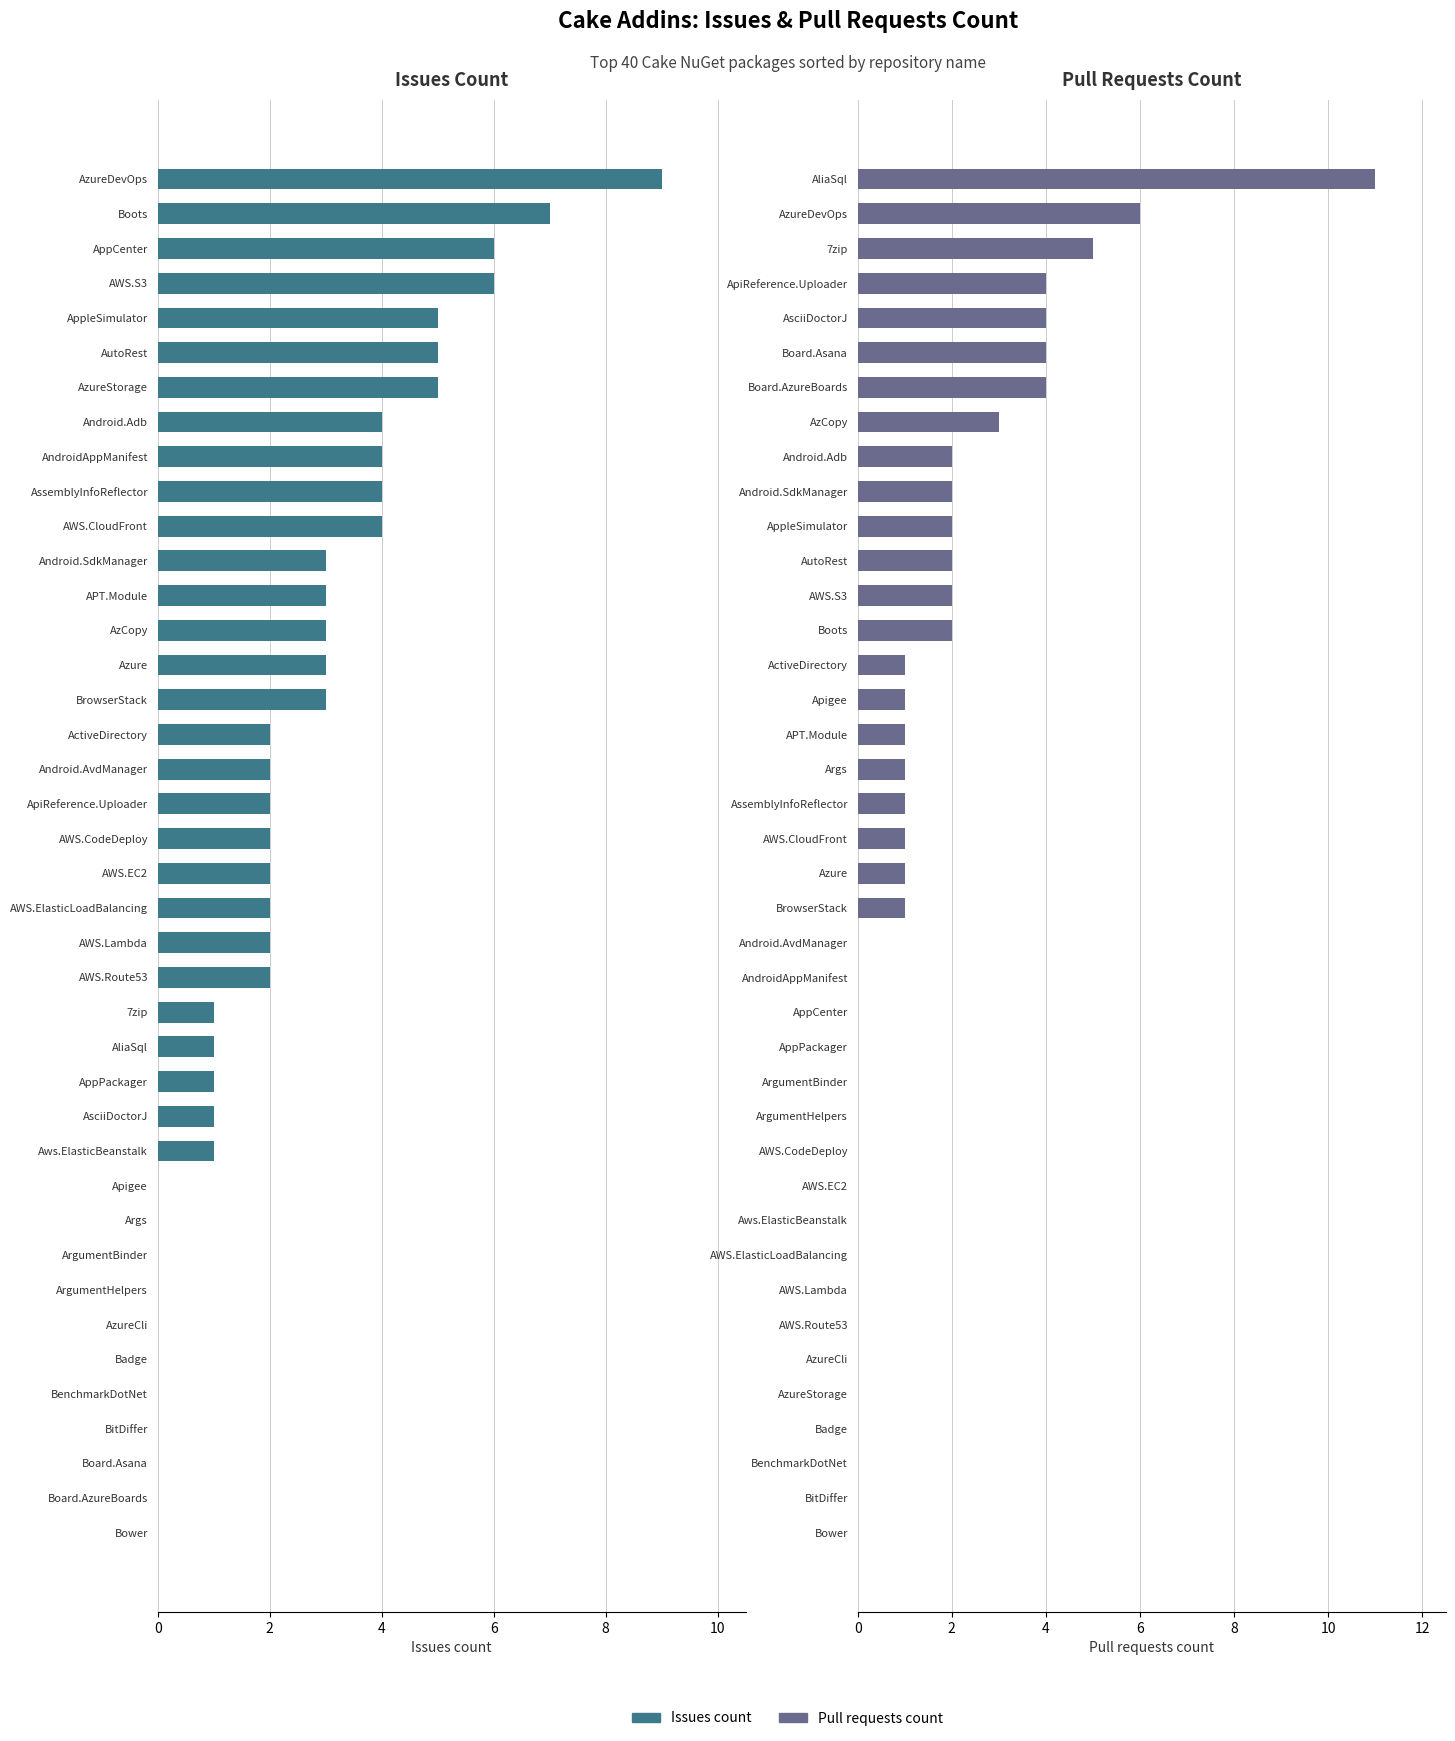

Is it true that Pull requests count equals 6 at AWS.CodeDeploy?

False